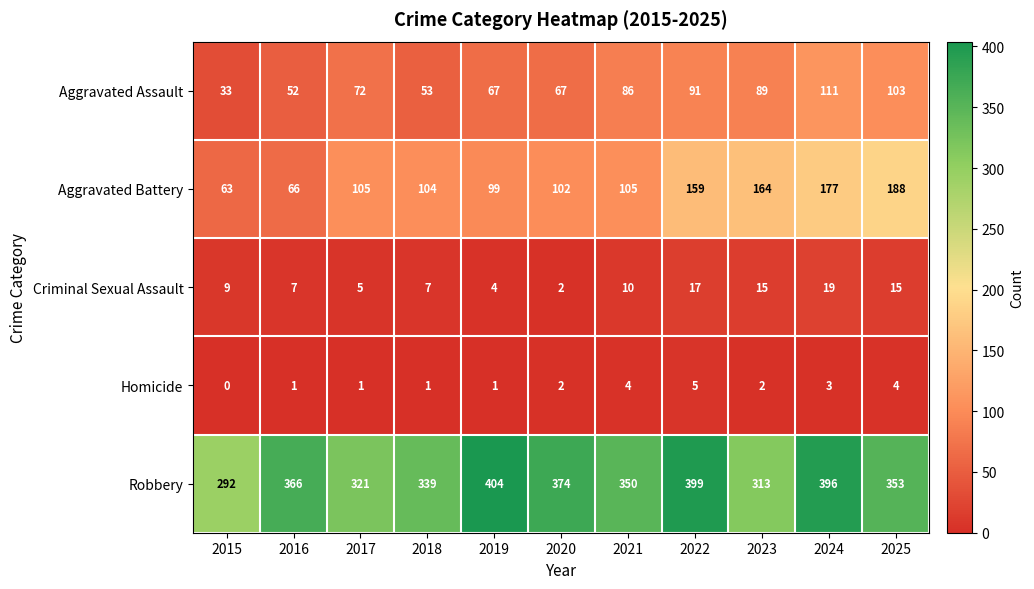

Which category has the highest value in the Aggravated Battery series?

2025